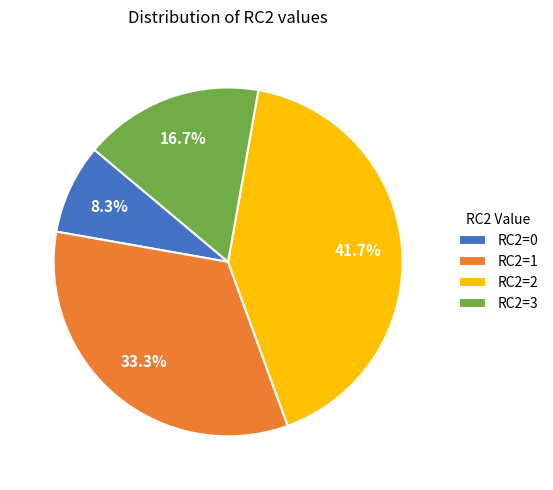

Is it true that RC2=0 is 8% of the pie?

True